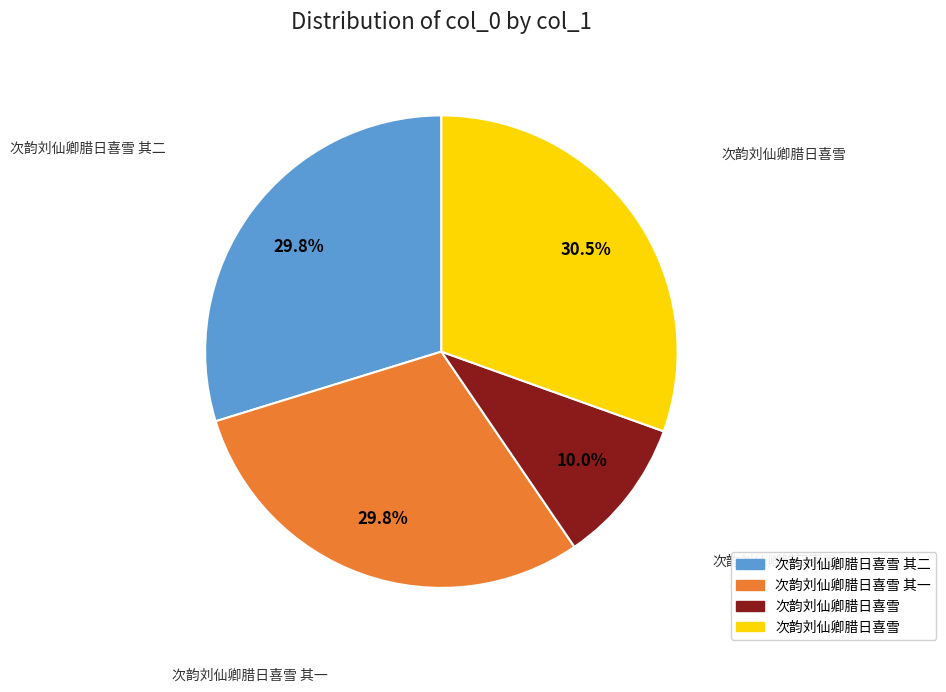

Is there any slice that represents more than half of the pie?

No